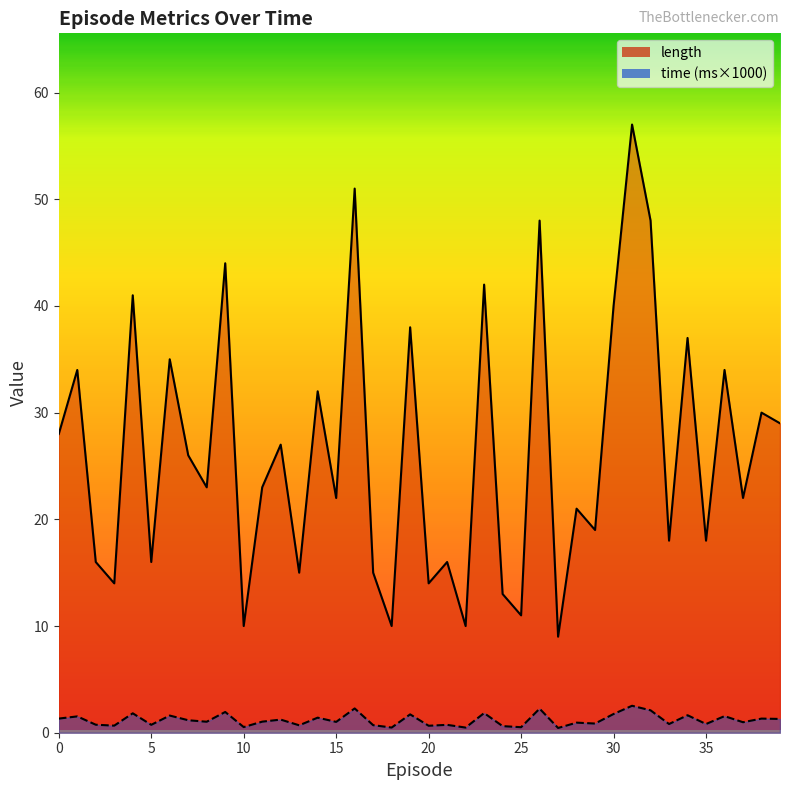

How many interior local valleys does the length series have?

15